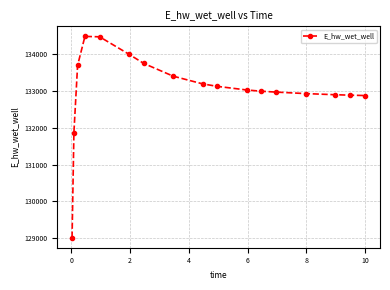

What is the average value?

133033.8